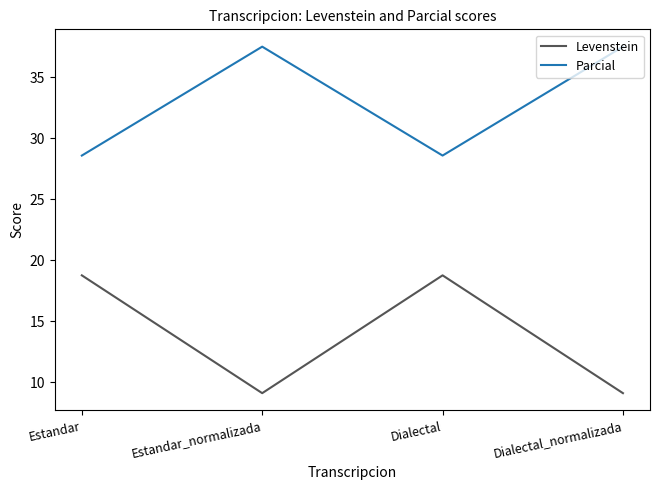

What is the maximum value shown in the chart?

37.5